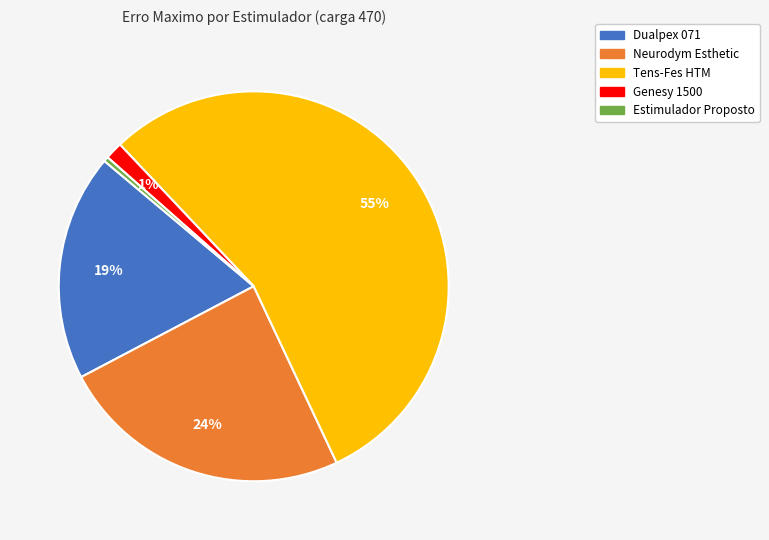

To the nearest percent, what is the difference between the Tens-Fes HTM and Neurodym Esthetic slice percentages?

31%